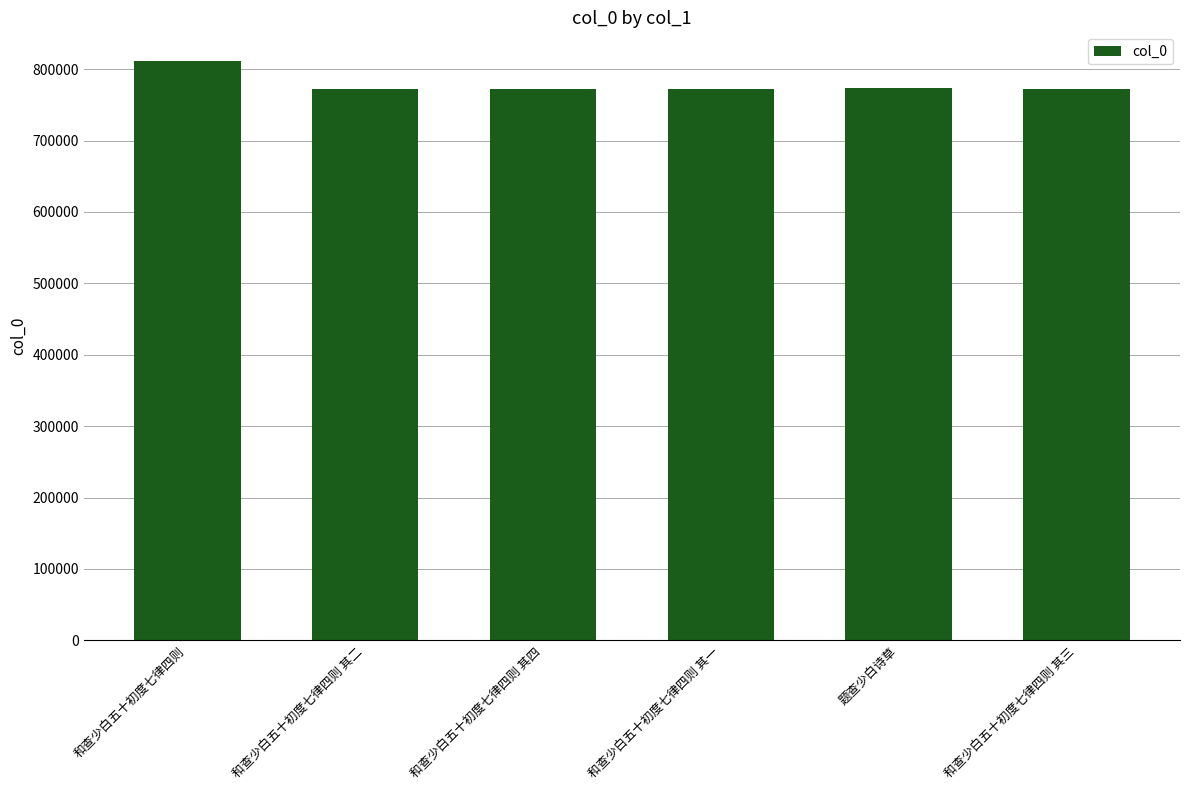

Where is the data nearest to the value 791827?

题查少白诗草